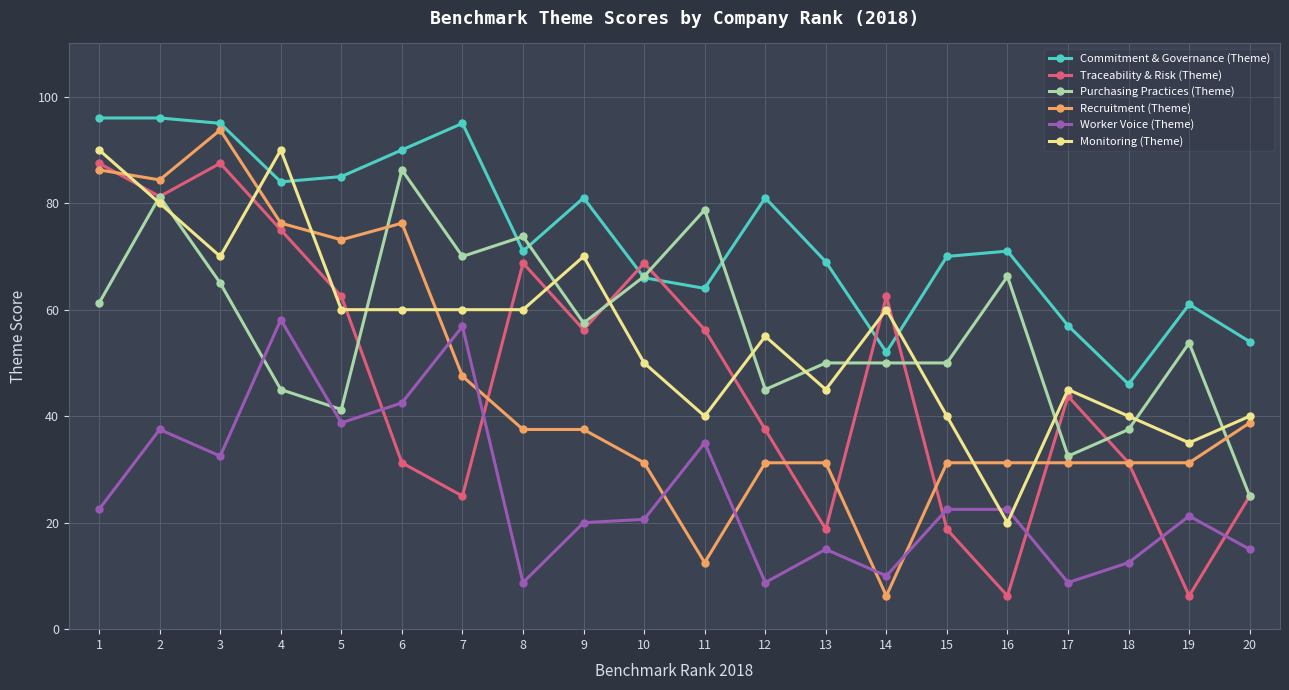

Does the chart have visible grid lines?

Yes